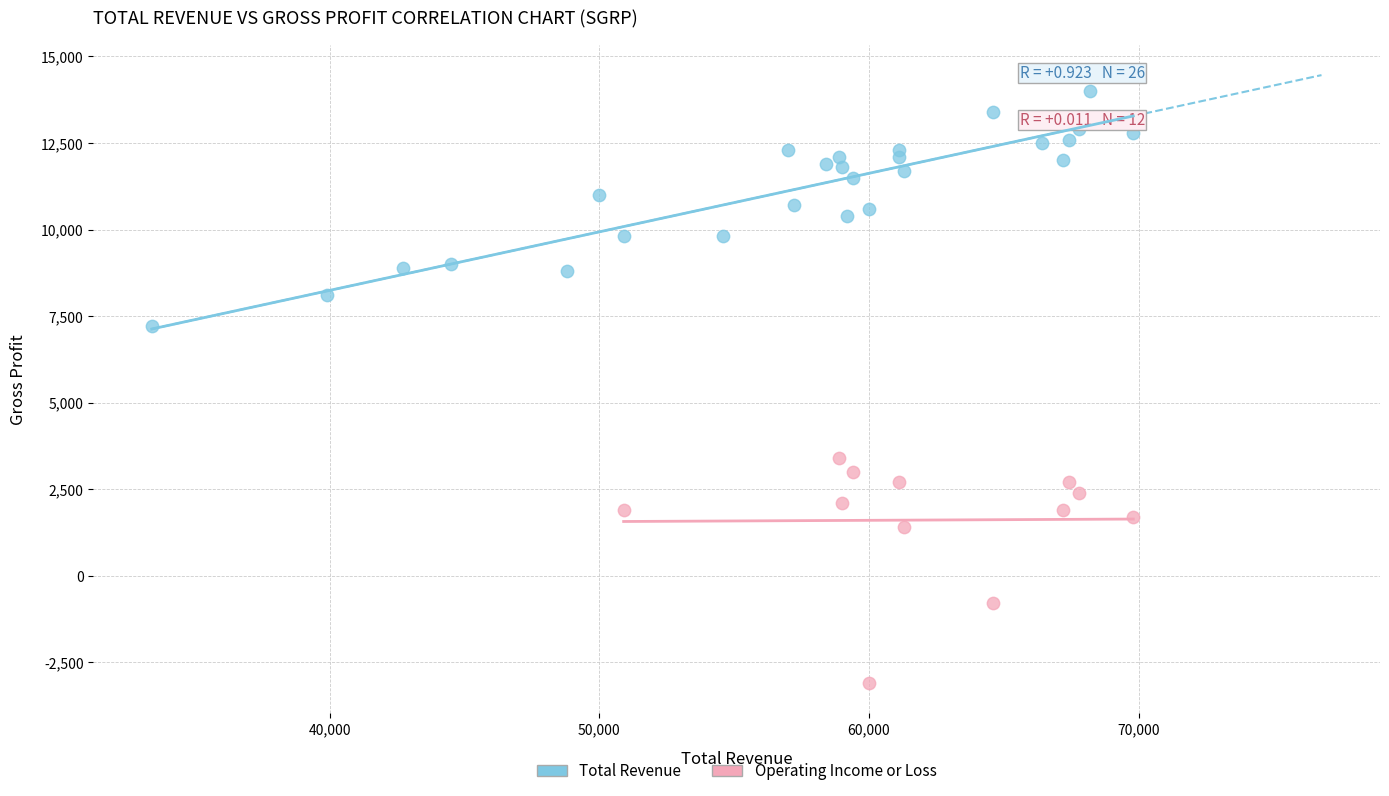

Which series contains the highest Y value?

Total Revenue